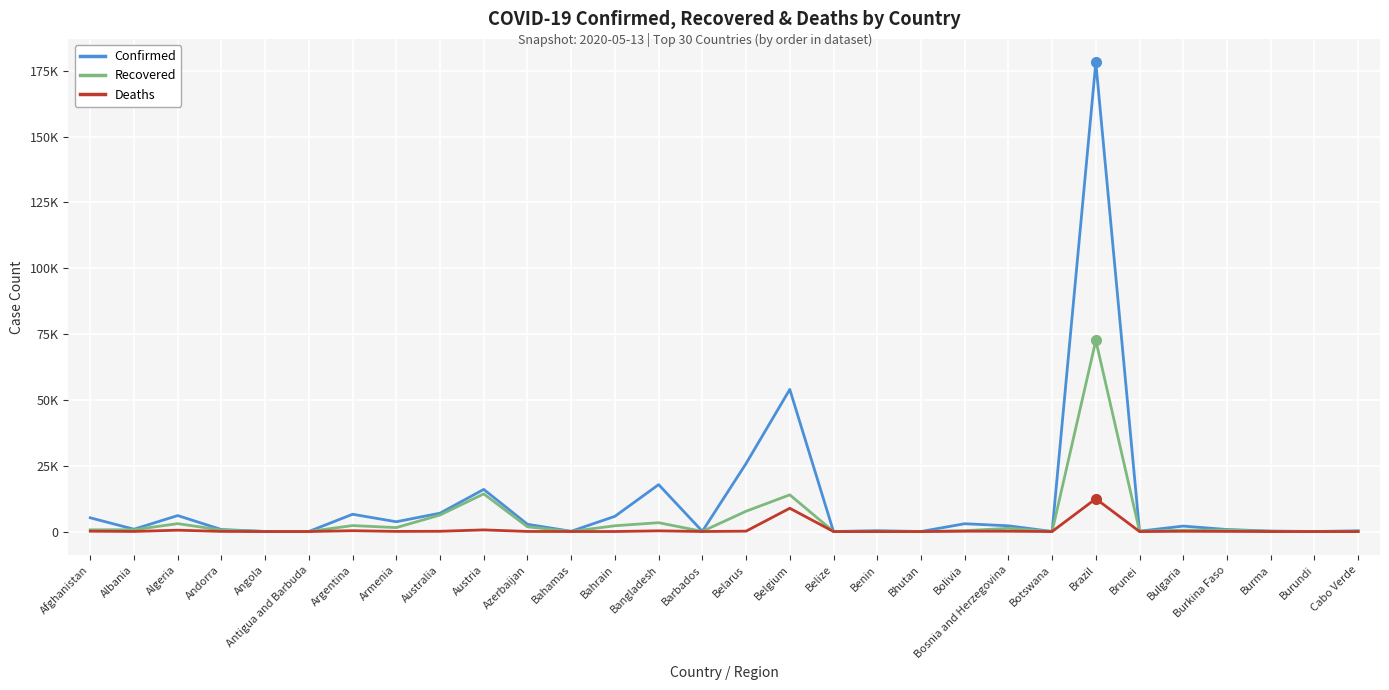

What is the spread (max minus min) of values at Albania?

849